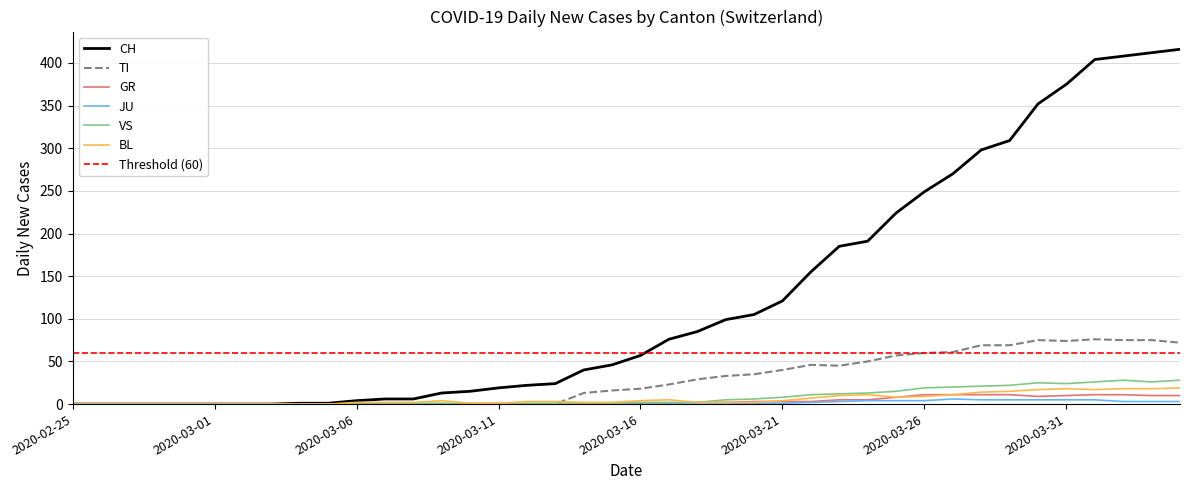

What is the difference between the second highest and second lowest values in the CH series?

412